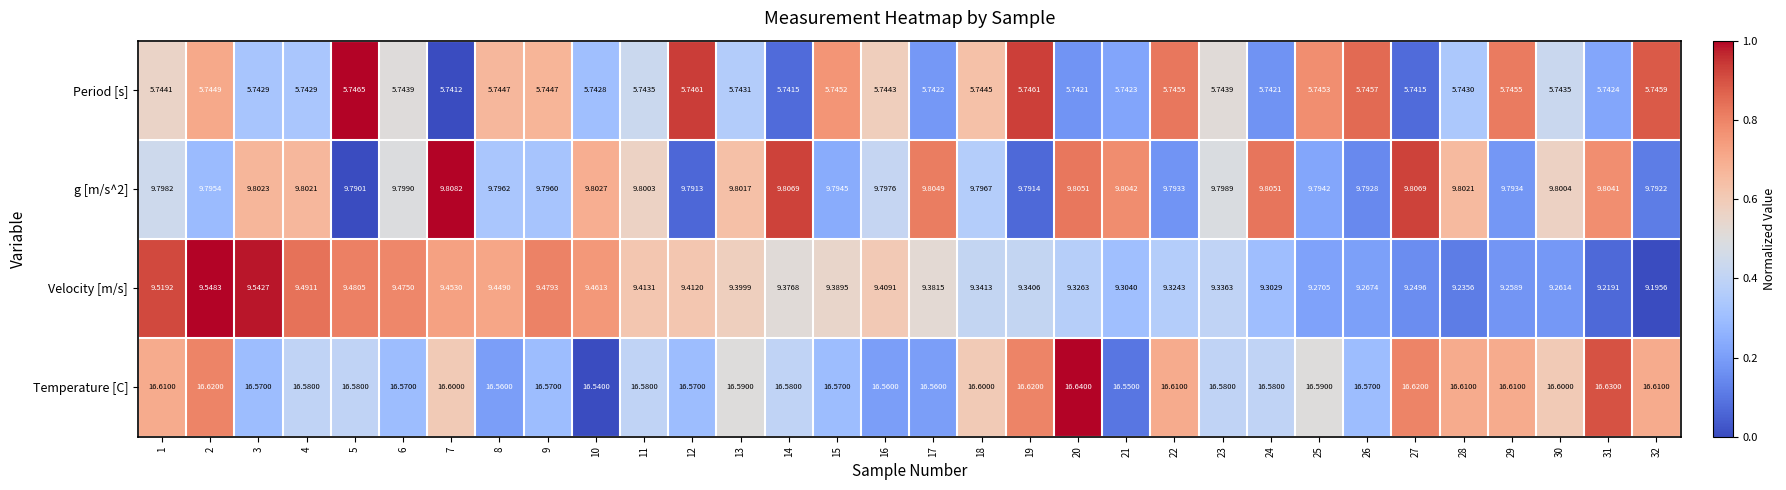

Which series has the largest total across all categories?

Temperature [C]